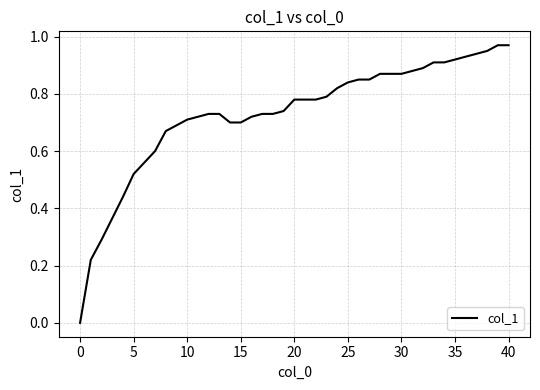

True or false: the data shows 0.7 at 10.

True